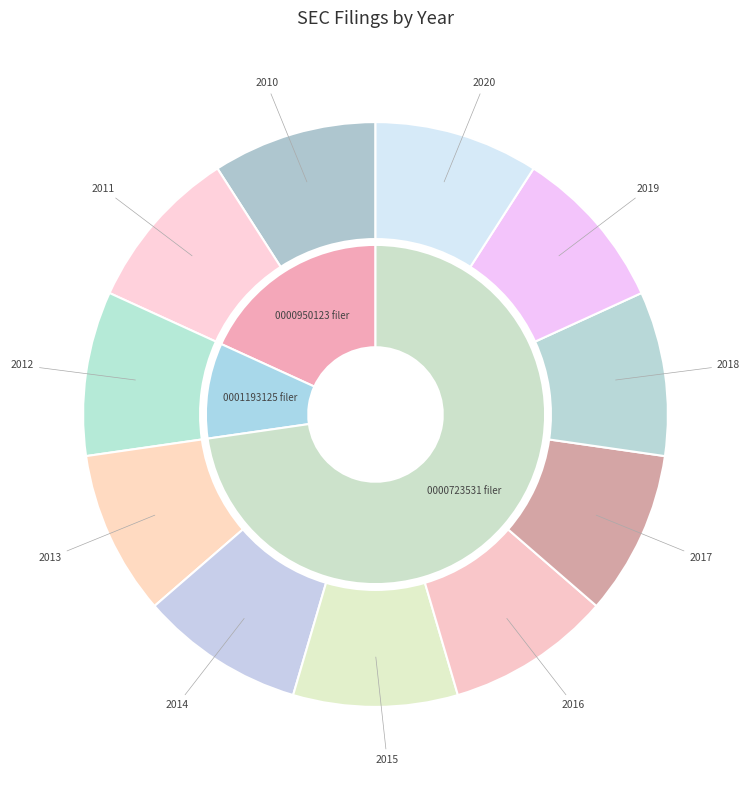

How many segments does this pie chart have?

11